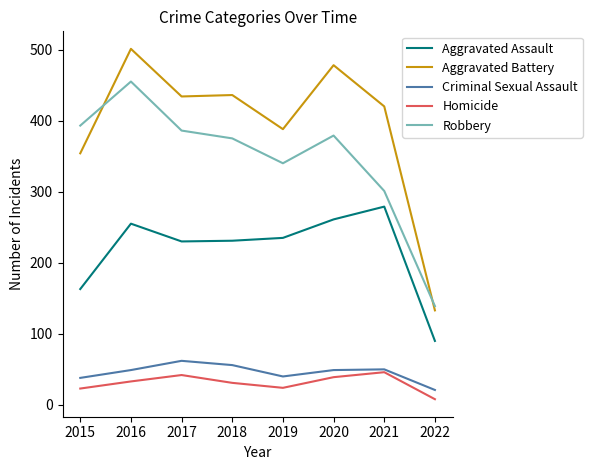

What is the difference between the maximum and minimum values in the Aggravated Assault series?

189